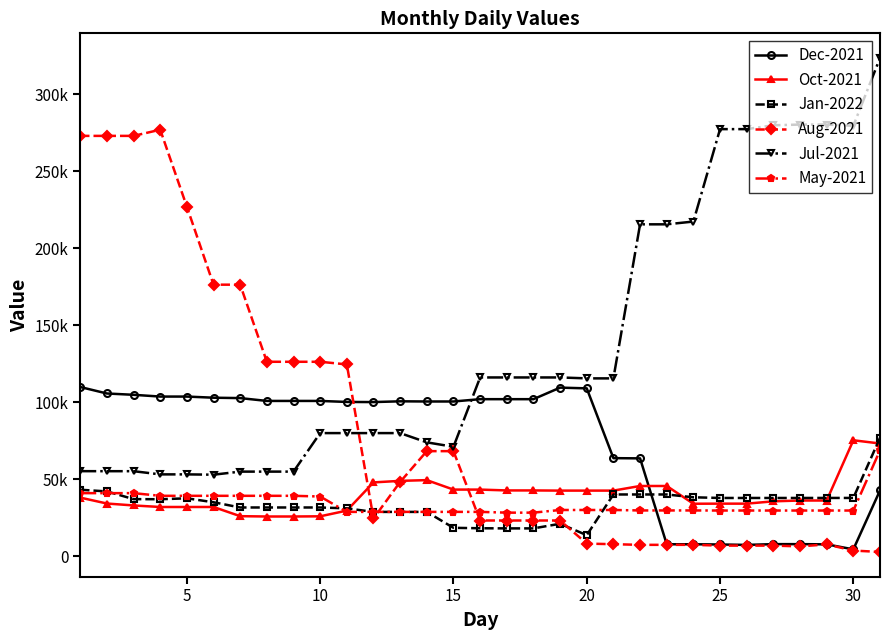

How many interior local valleys does the Oct-2021 series have?

1